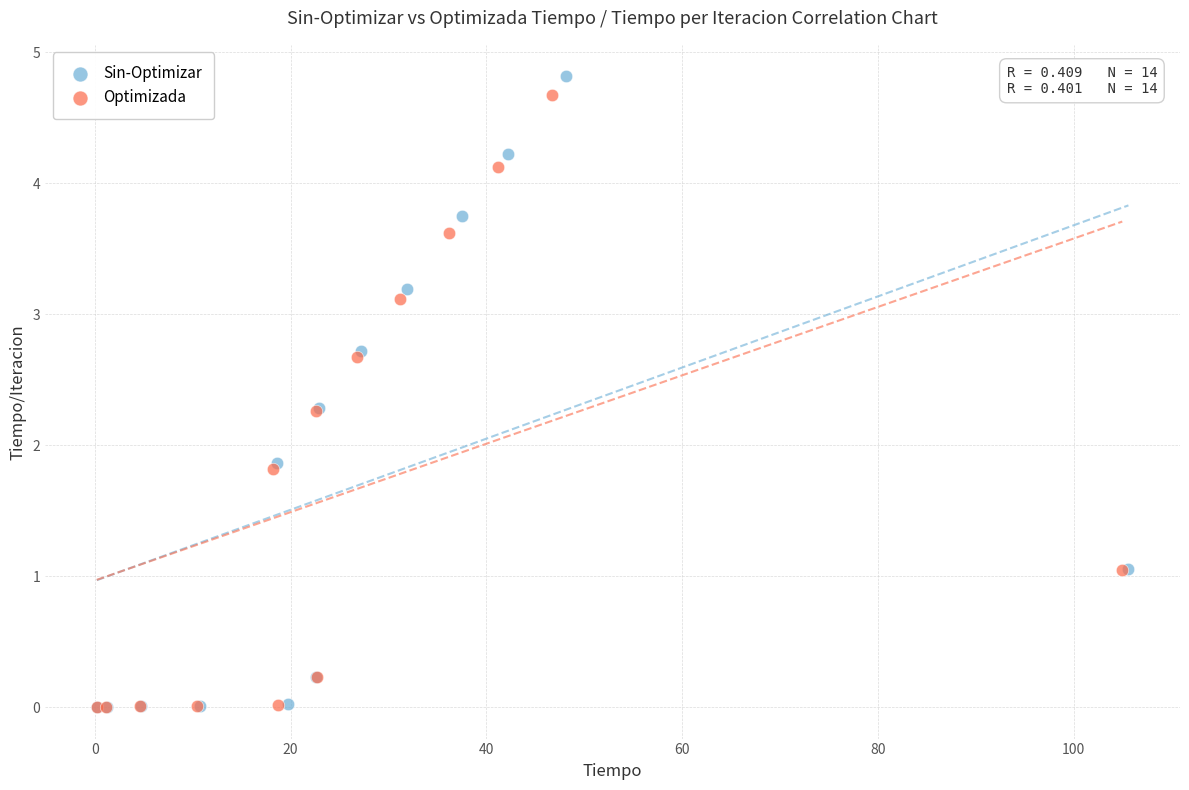

Which series has the widest spread of Y values?

Sin-Optimizar